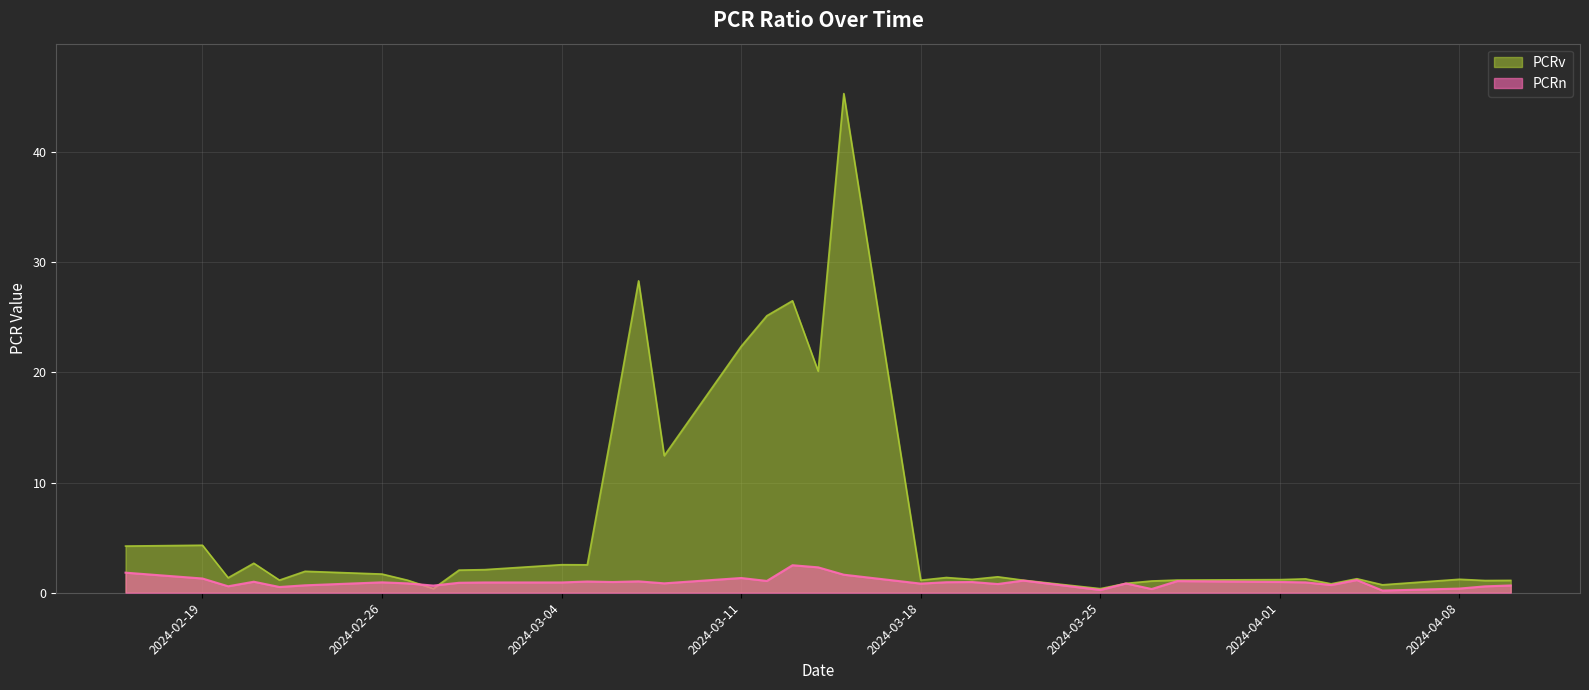

The value of PCRv at 2024-03-01 is 3.7. True or false?

False